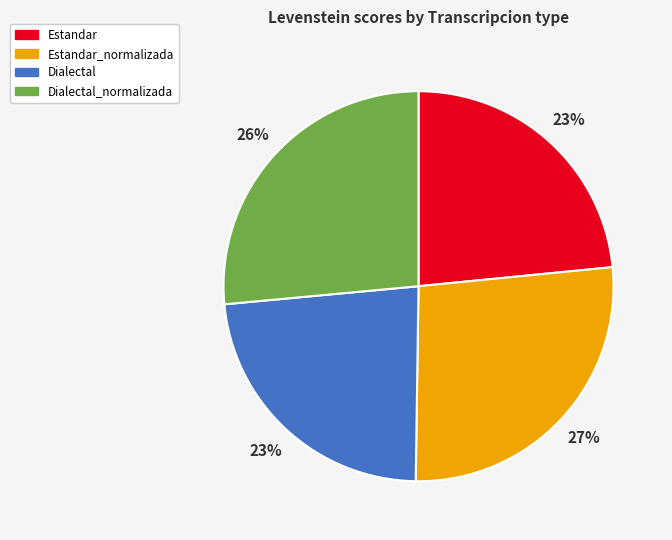

The Estandar slice represents 23% of the pie. True or false?

True